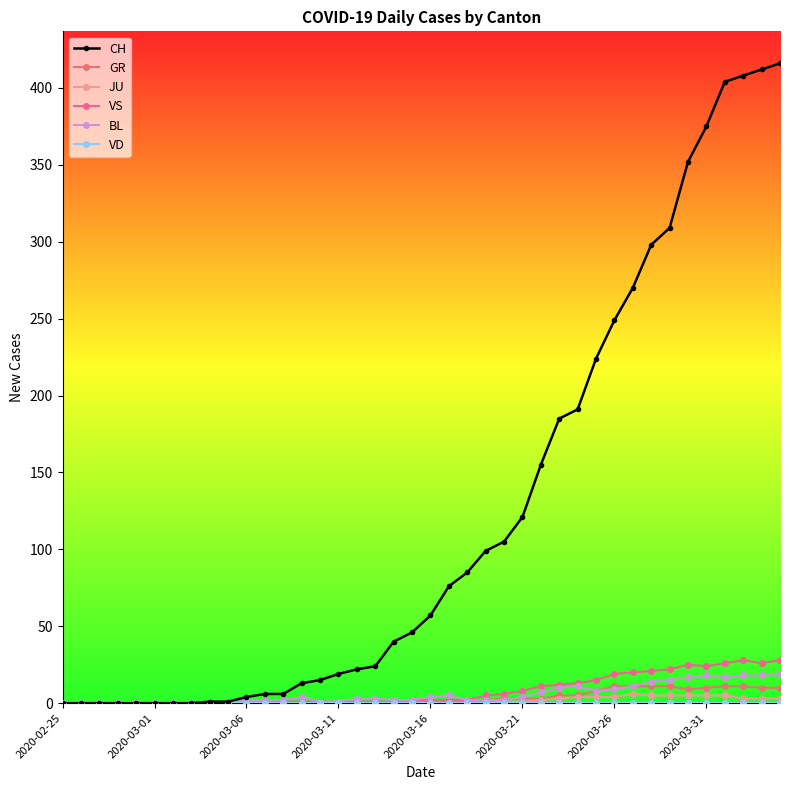

True or false: VD and GR intersect in this chart.

False